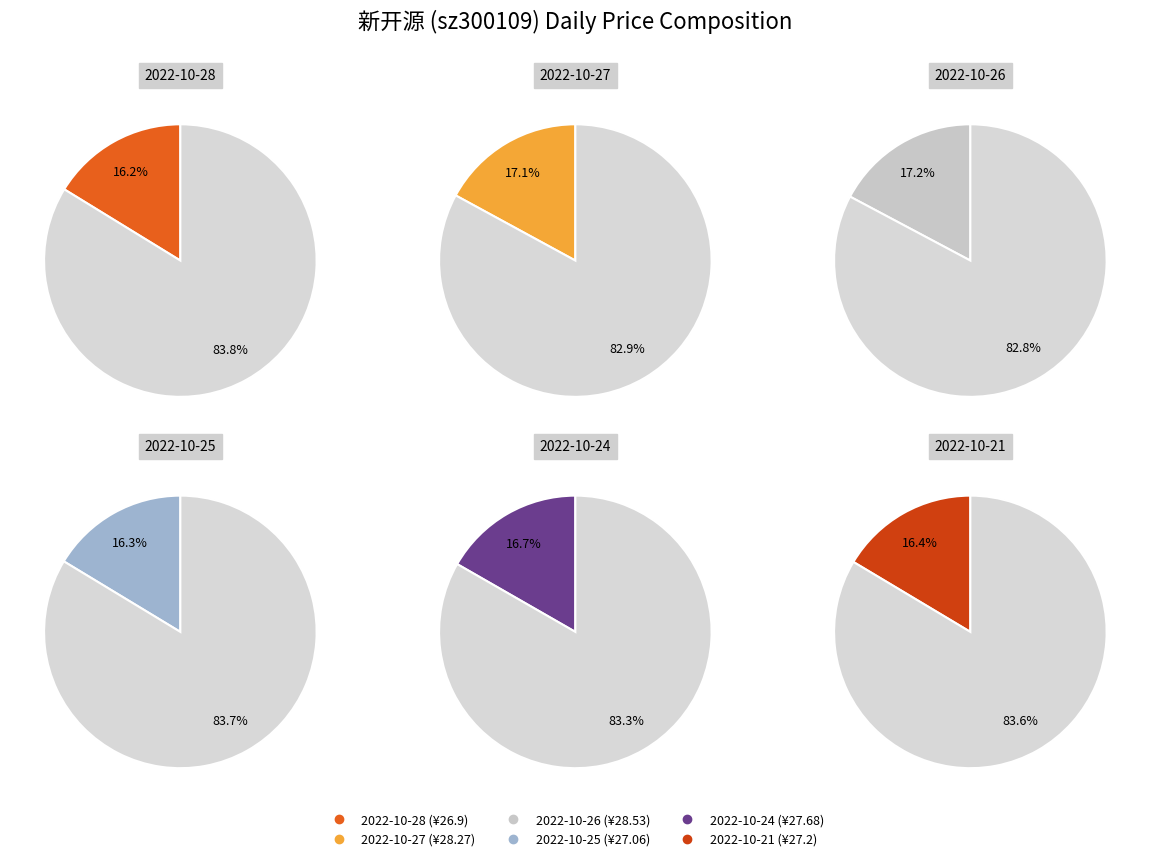

To the nearest percent, what is the combined percentage of 2022-10-28 and 2022-10-27?

33%